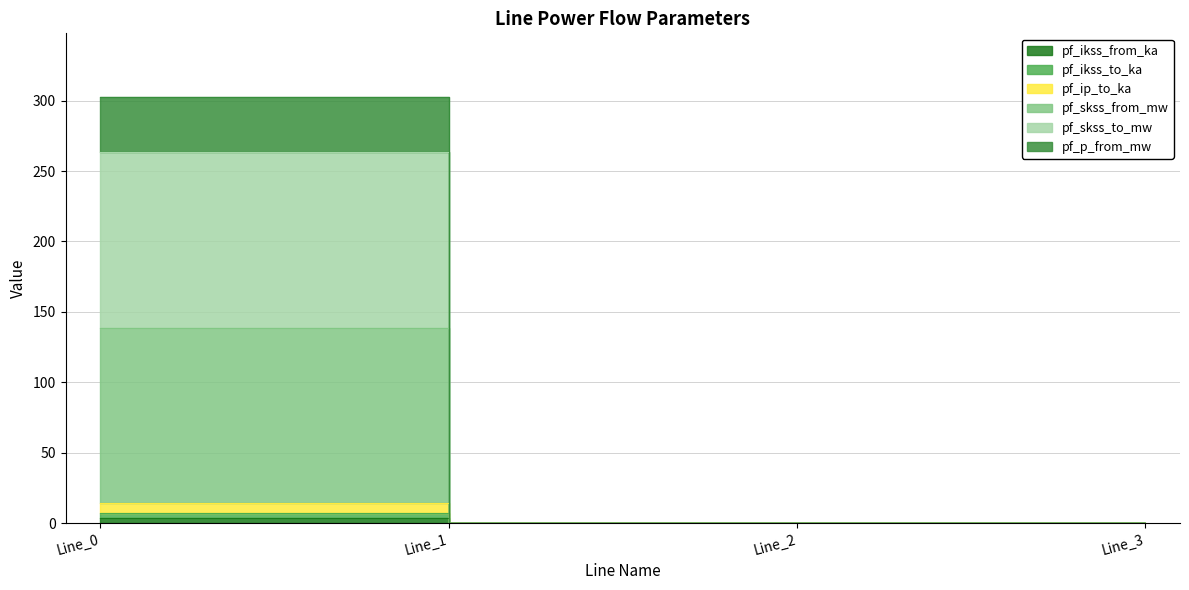

What are all the series names shown in the legend?

pf_ikss_from_ka, pf_ikss_to_ka, pf_ip_to_ka, pf_skss_from_mw, pf_skss_to_mw, pf_p_from_mw